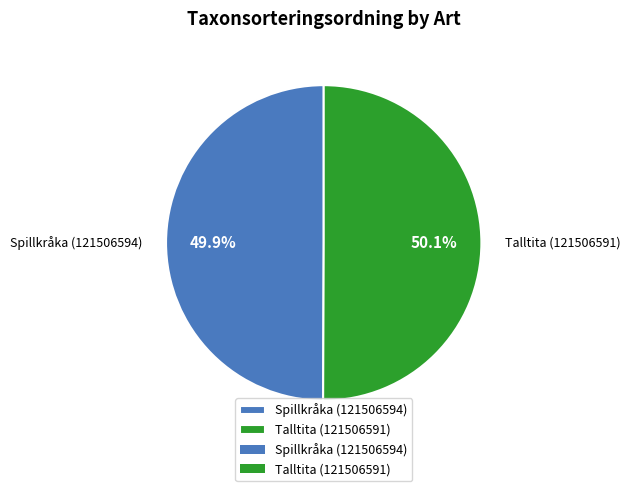

How many slices are in this pie chart?

2